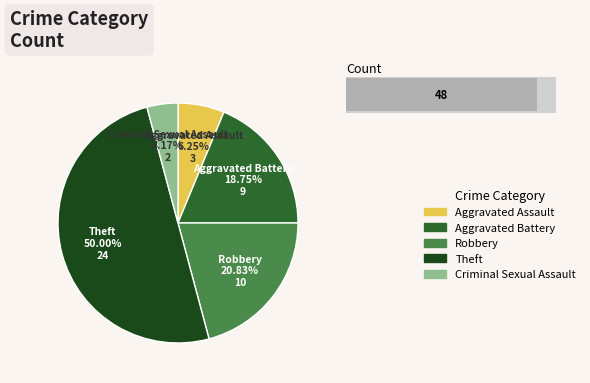

True or false: Criminal Sexual Assault accounts for 4% of the total.

True